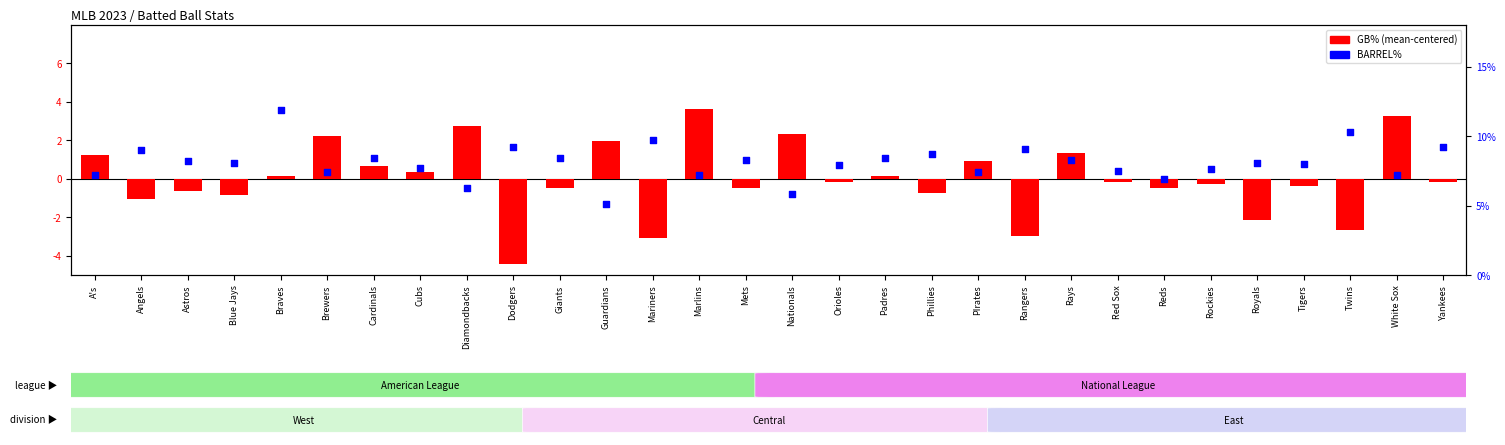

At which category is the sum across all series the highest?

Braves